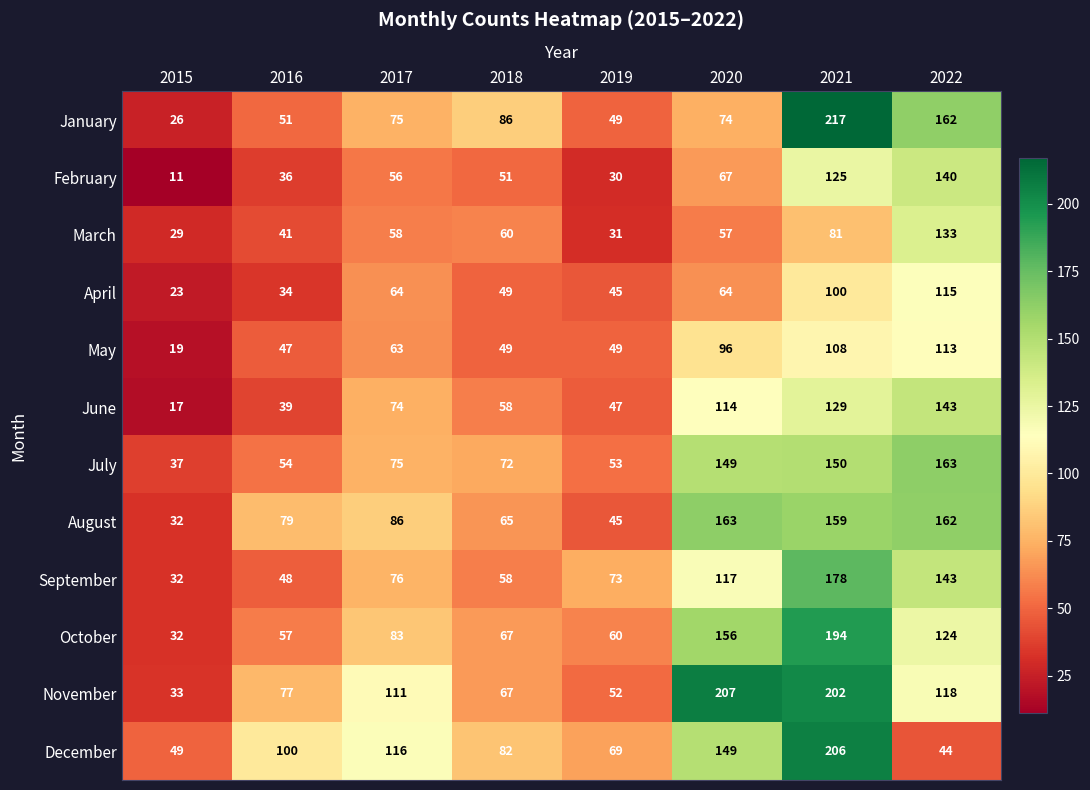

Which series changed the most between 2015 and 2018?

January